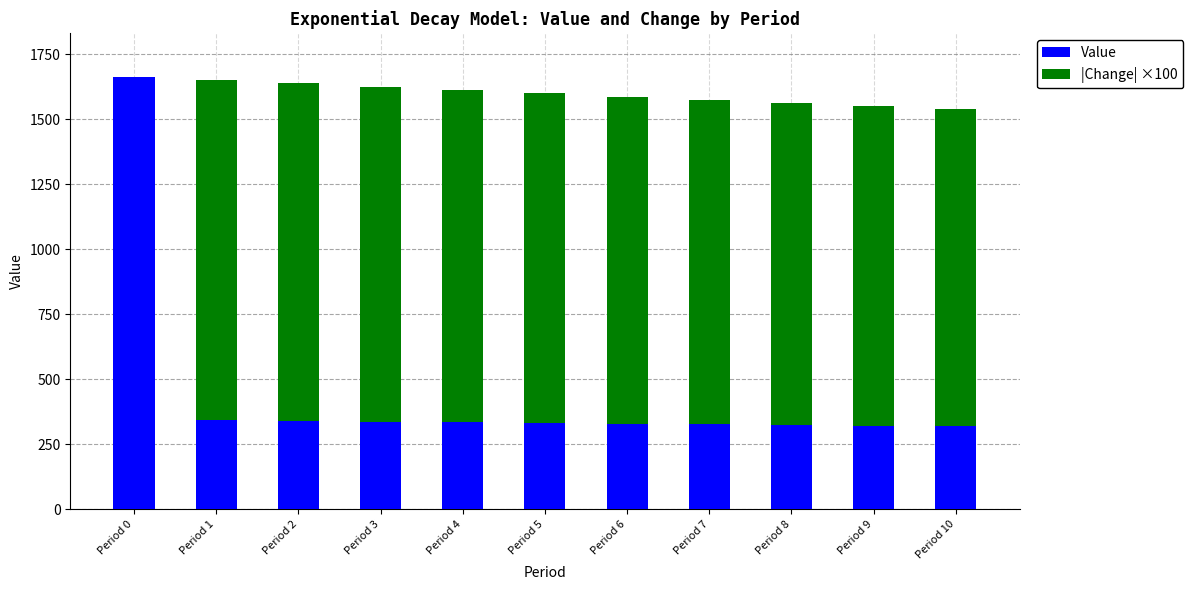

The value of Value at Period 9 is 481.1. True or false?

False